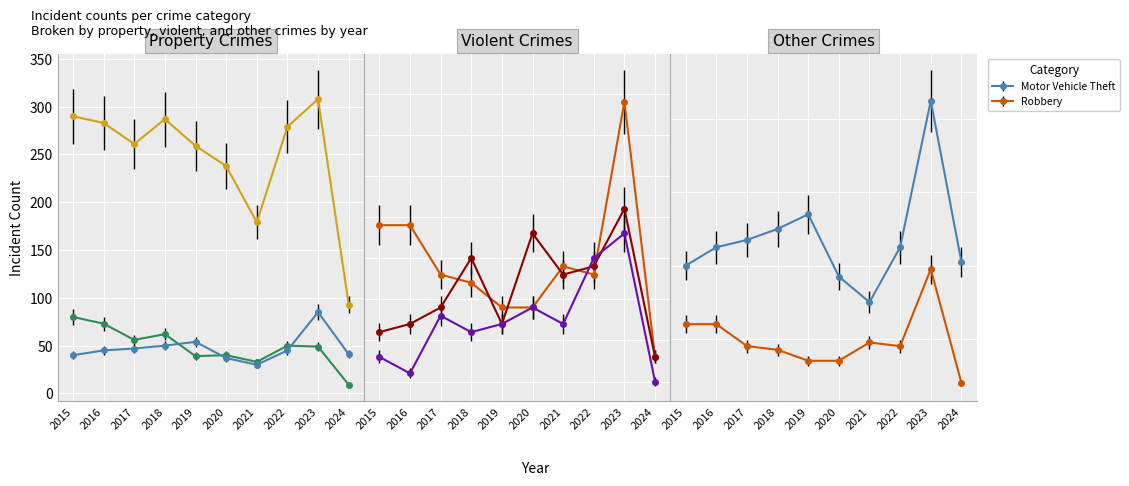

What is the difference between the Burglary values at 2021 and 2020?

7